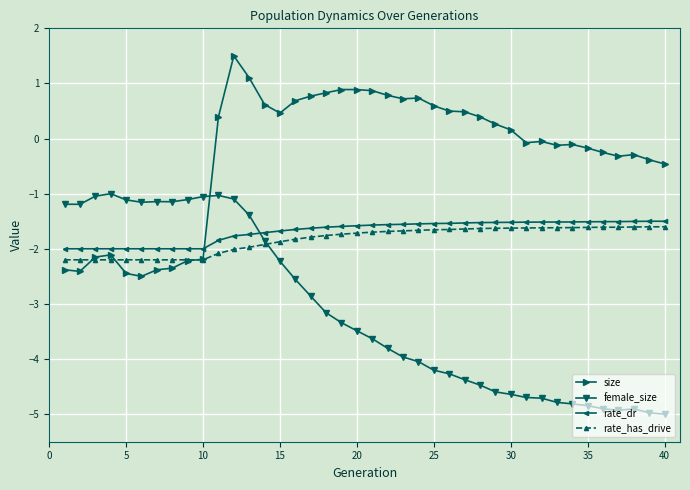

Does the chart display data point markers on the line(s)?

Yes